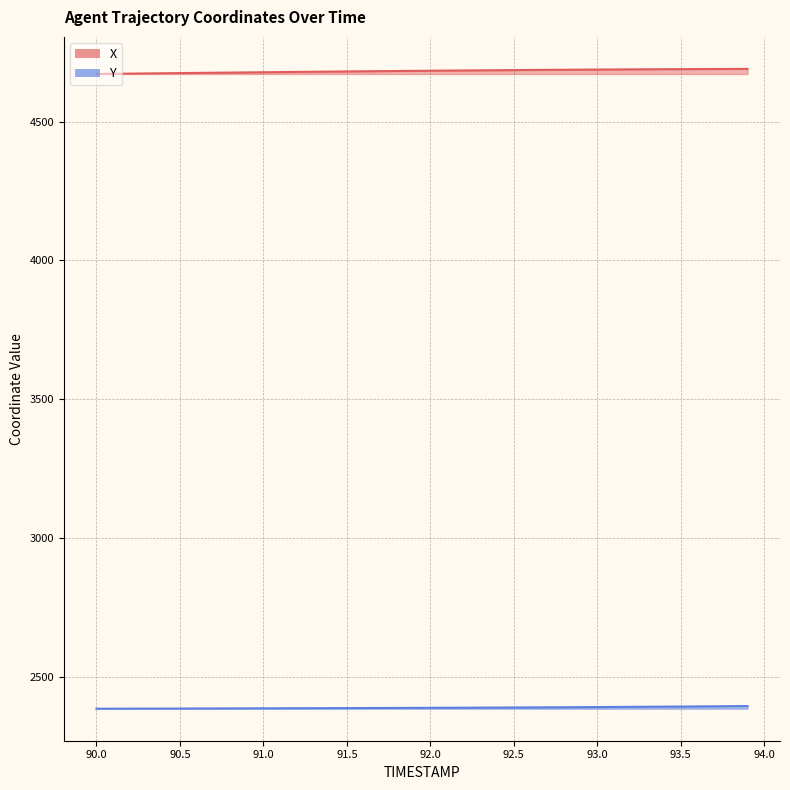

What is the total value across all series at 93.1?

7078.7